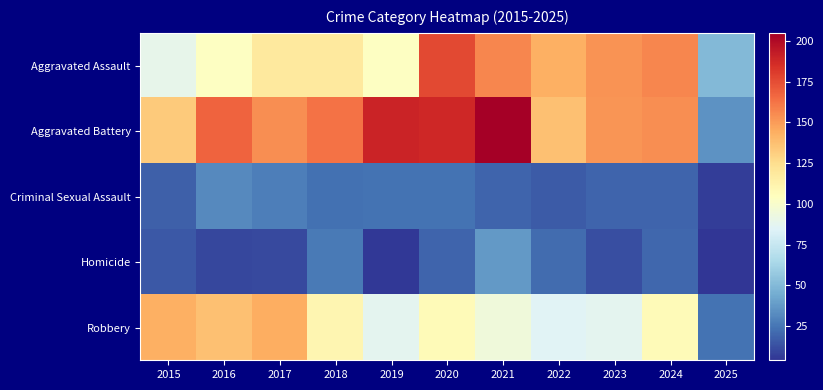

How many categories are shown in the chart?

11